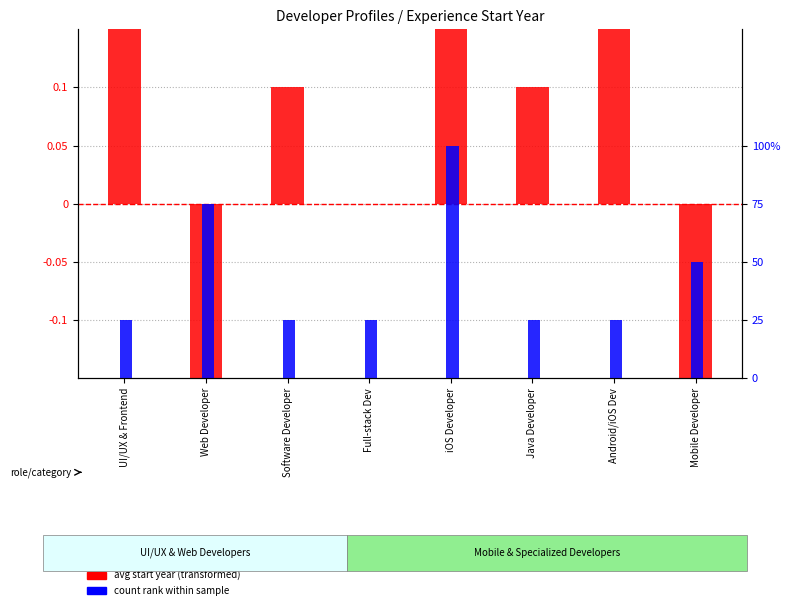

The value of count rank within sample at Mobile Developer is 16.0. True or false?

False